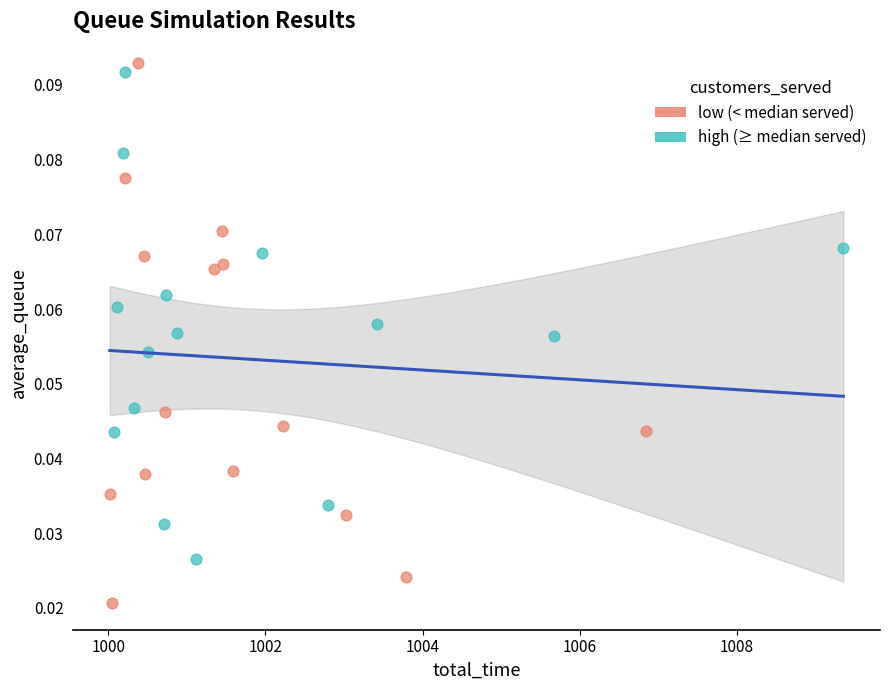

Which series has the widest spread of Y values?

low (< median served)